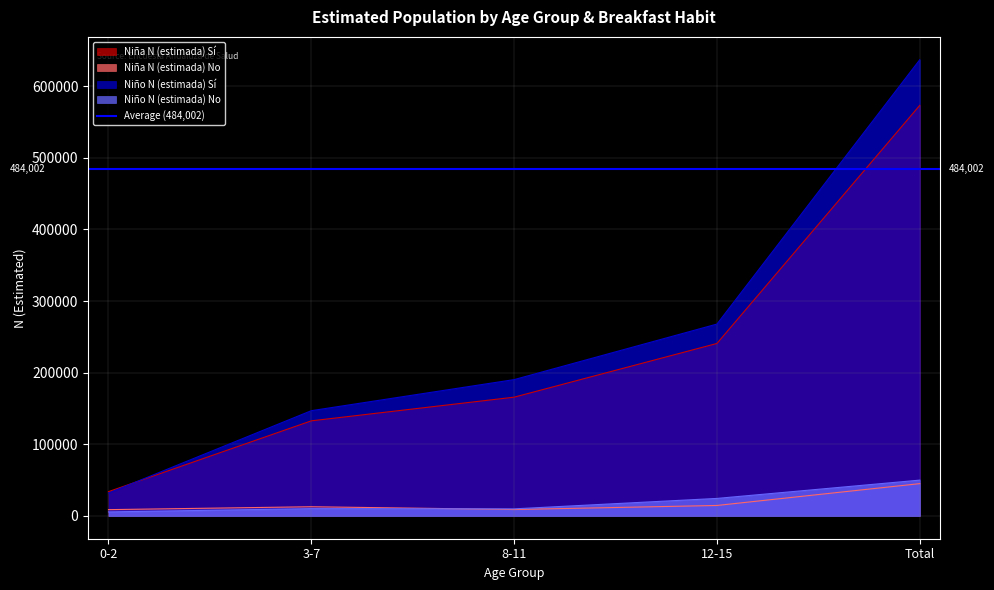

Where does the Niña N (estimada) No series first go above 12804?

12-15